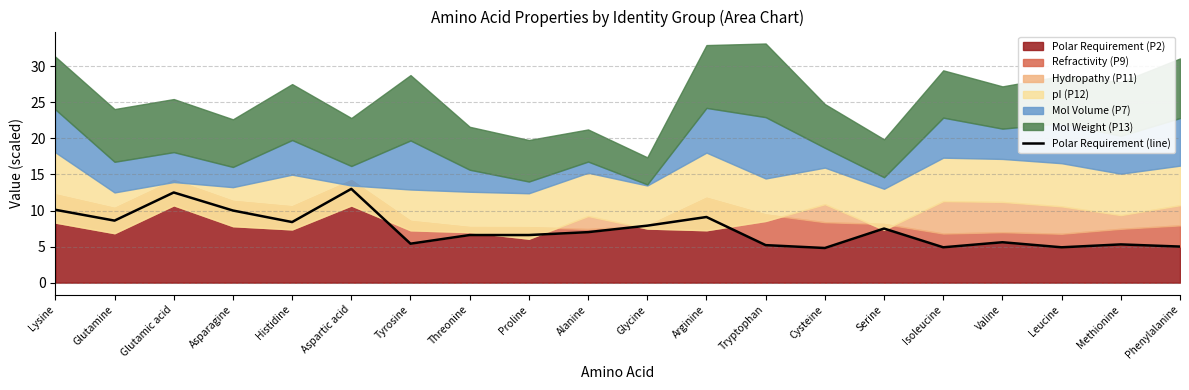

Rank the categories by value from lowest to highest.

Cysteine, Isoleucine, Leucine, Phenylalanine, Tryptophan, Methionine, Tyrosine, Valine, Threonine, Proline, Alanine, Serine, Glycine, Histidine, Glutamine, Arginine, Asparagine, Lysine, Glutamic acid, Aspartic acid